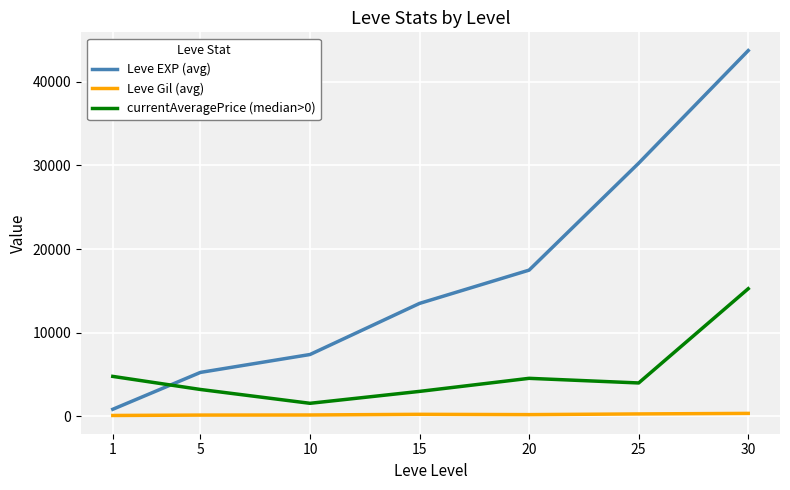

What is the difference between the Leve EXP (avg) values at 25 and 15?

16760.0